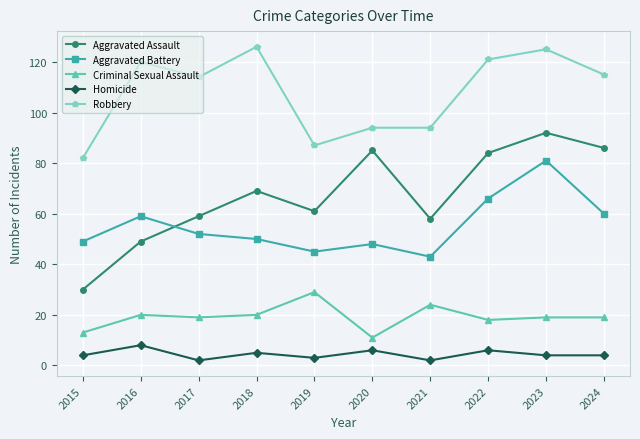

Is it true that Criminal Sexual Assault equals 9 at 2021?

False